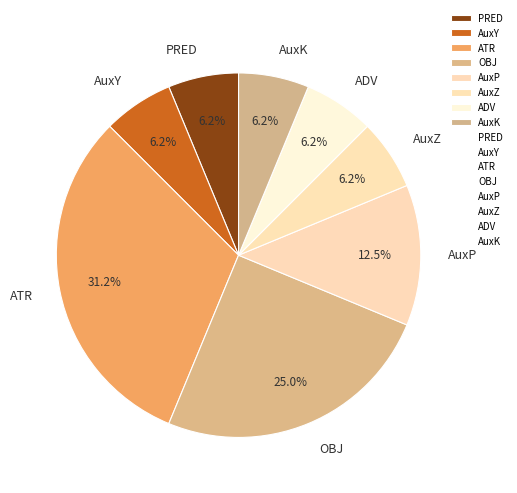

True or false: AuxY accounts for 6% of the total.

True